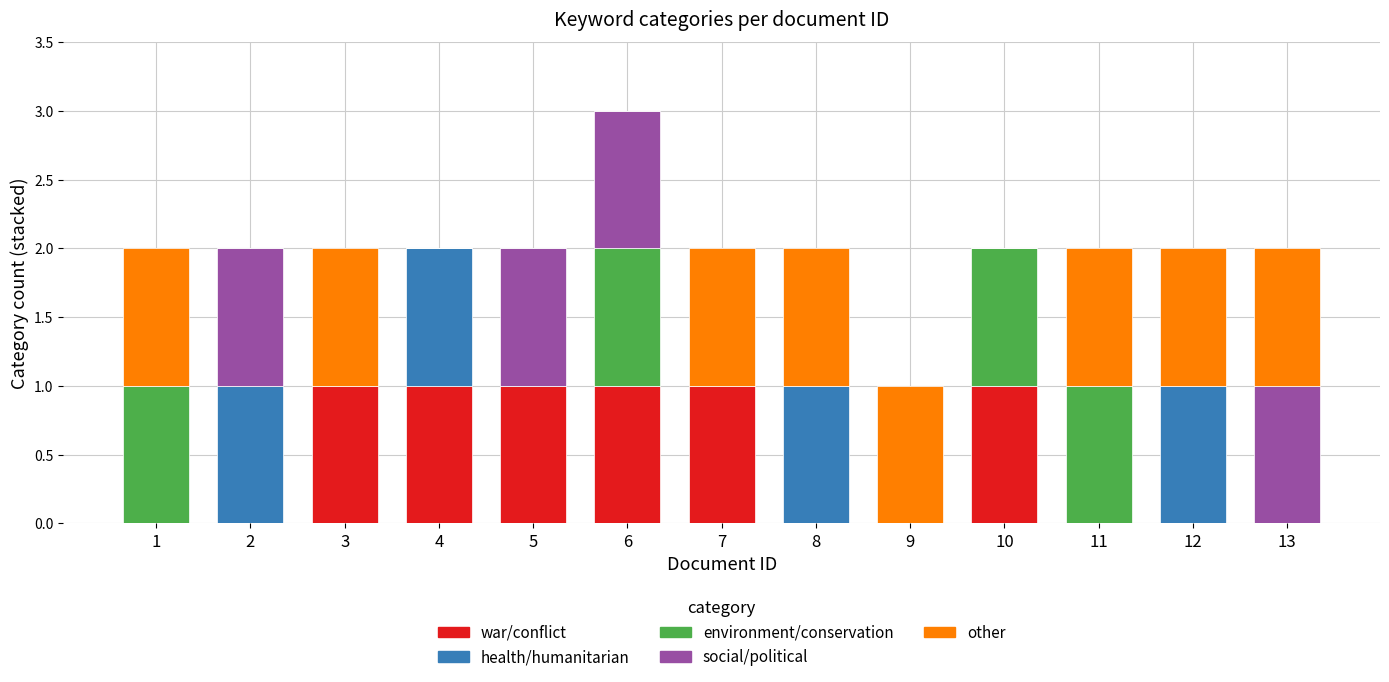

What is the total value across all series at 11?

2